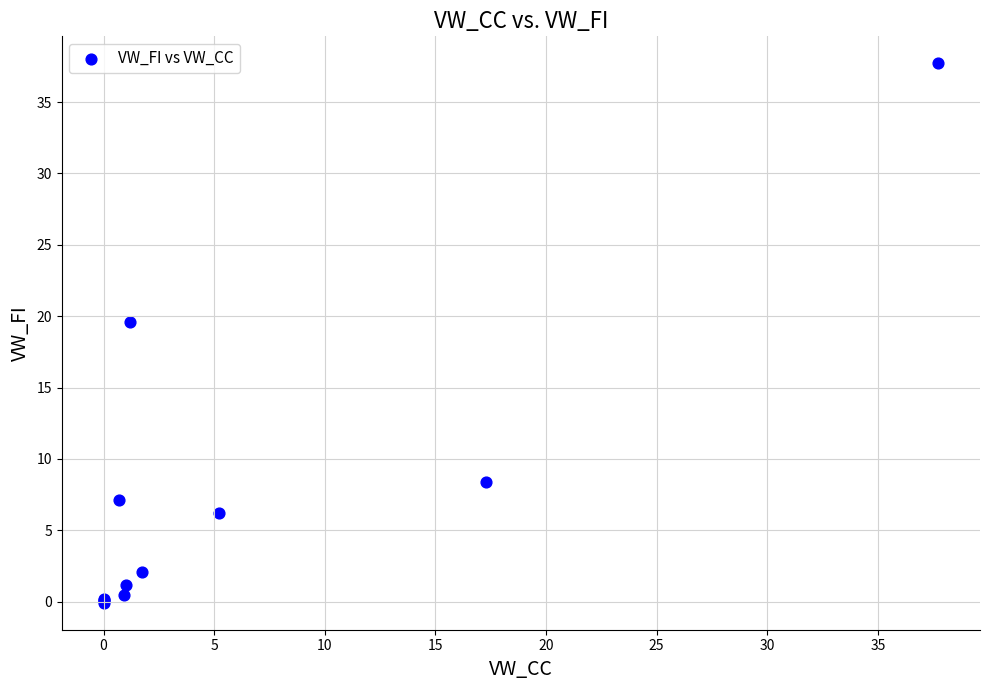

What Y value in the scatter plot is closest to 18?

19.6